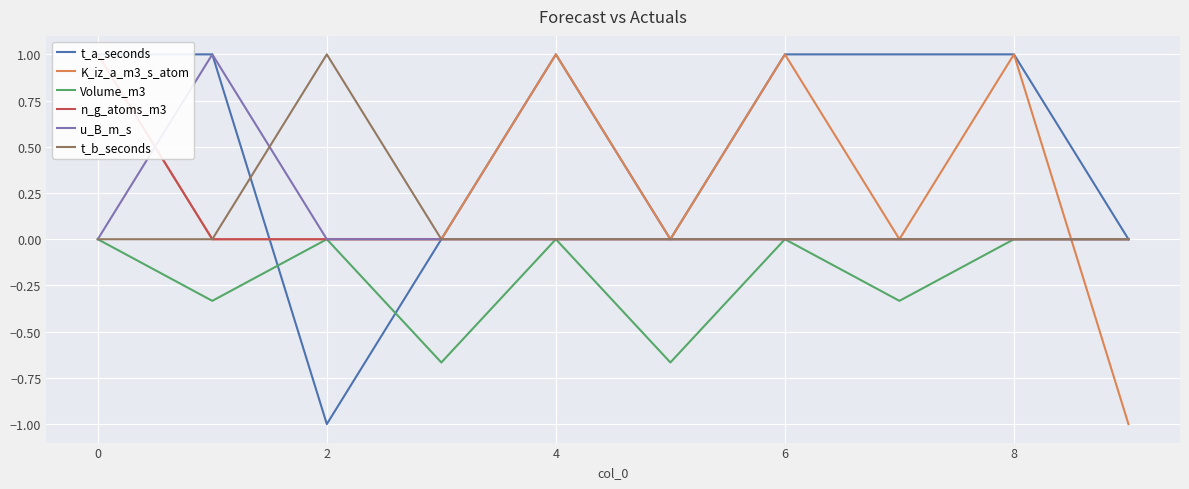

How many u_B_m_s values are between 0 and 1?

10